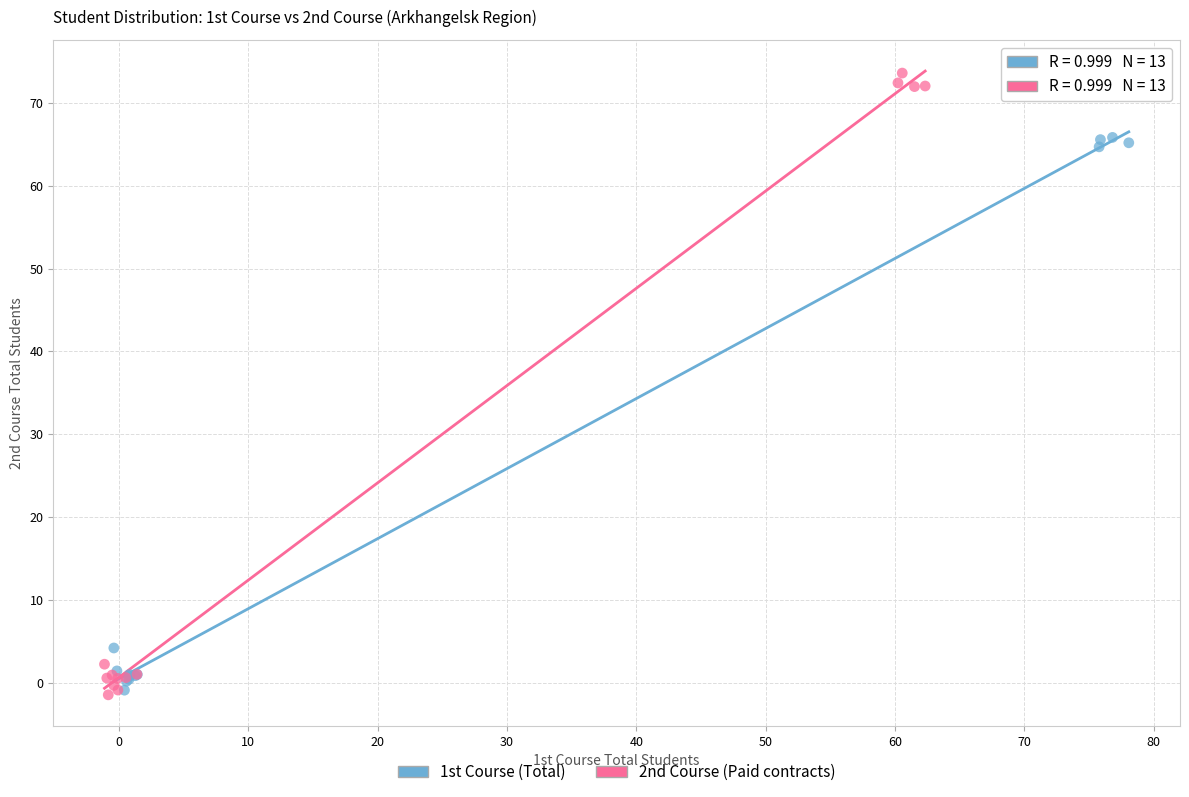

Which series has the largest Y range (max minus min)?

2nd Course (Paid contracts)